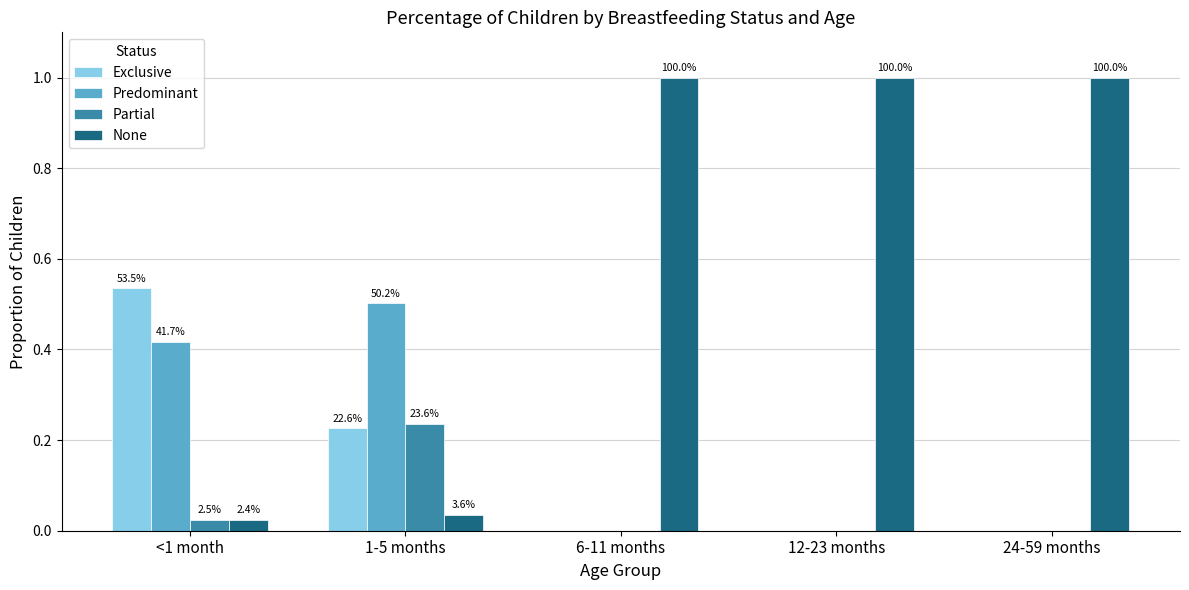

Is the value of Predominant at 6-11 months greater than the value of Exclusive at 6-11 months?

No